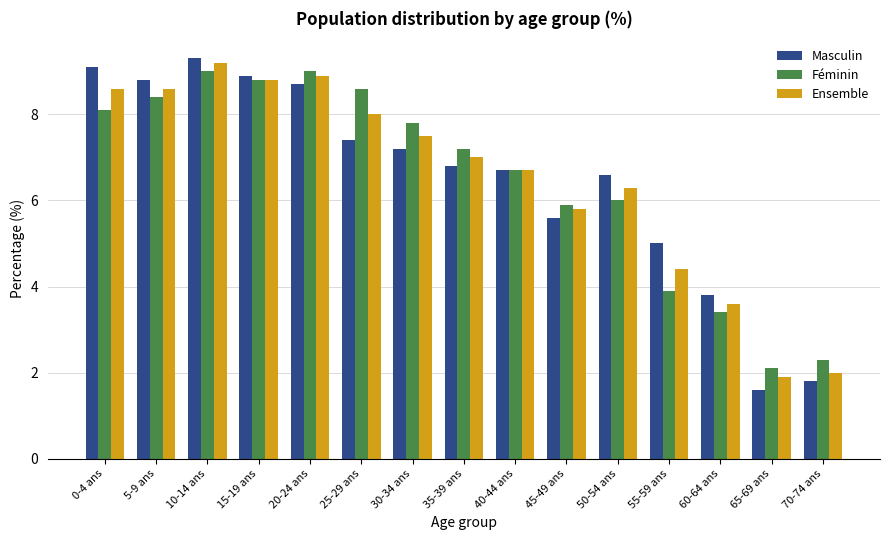

Which category has the highest value across all series?

10-14 ans